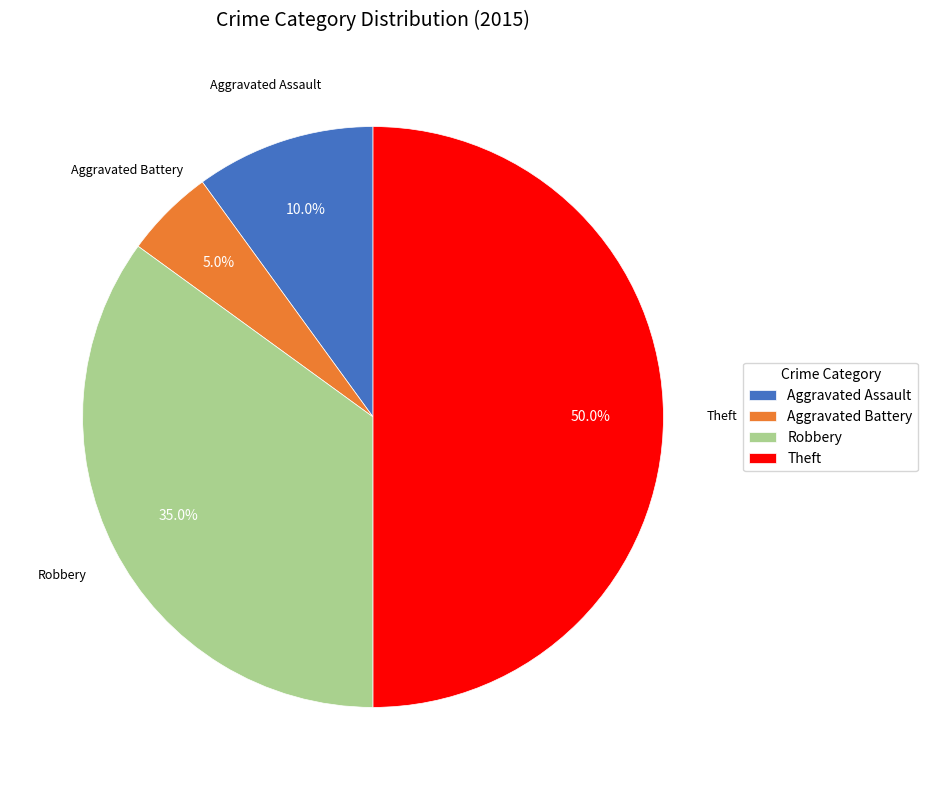

To the nearest percent, what is the difference between the Theft and Robbery slice percentages?

15%